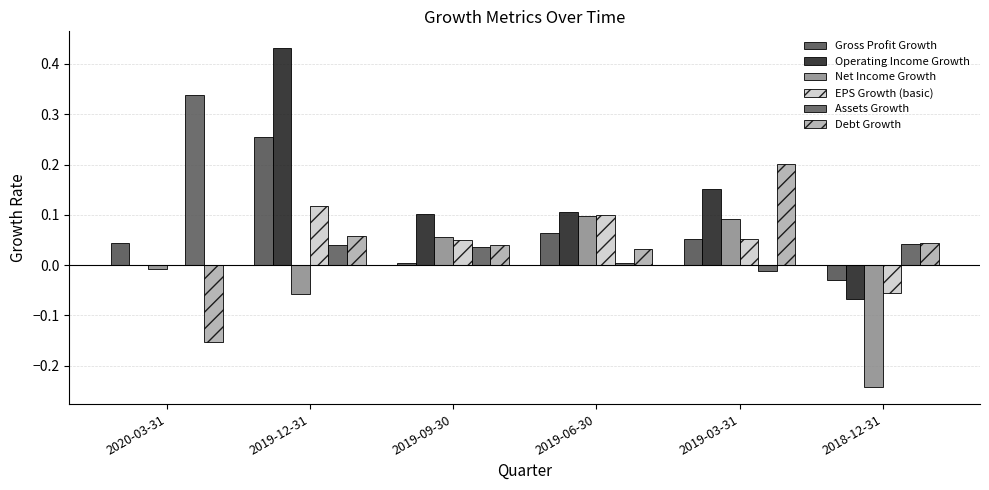

How many groups of bars are there?

6